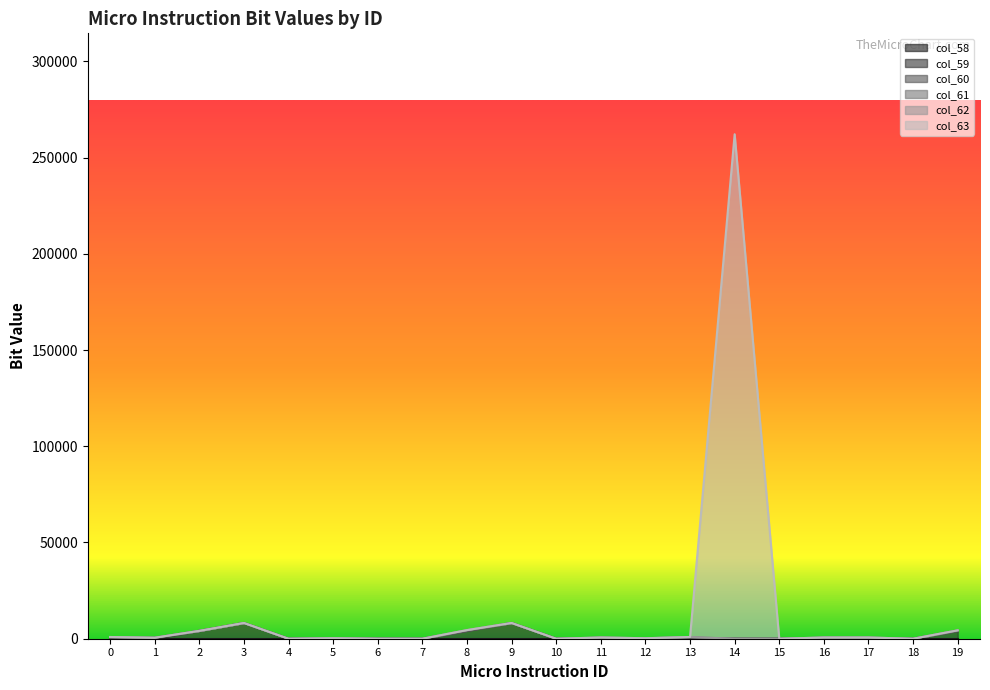

How many positive values does the col_61 series have?

6